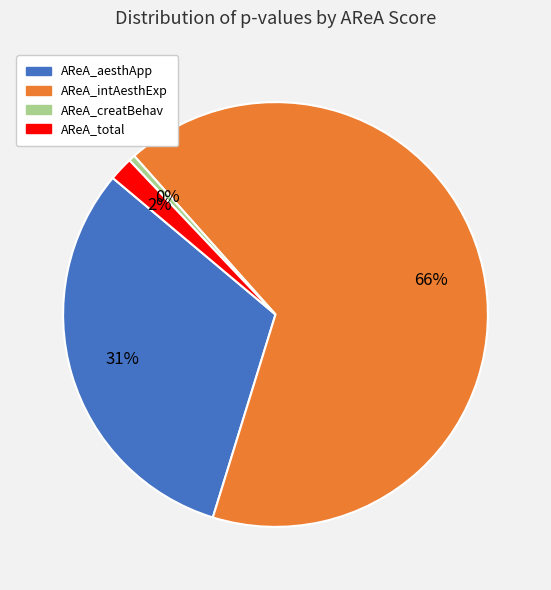

Which slice represents more than half of the pie?

AReA_intAesthExp